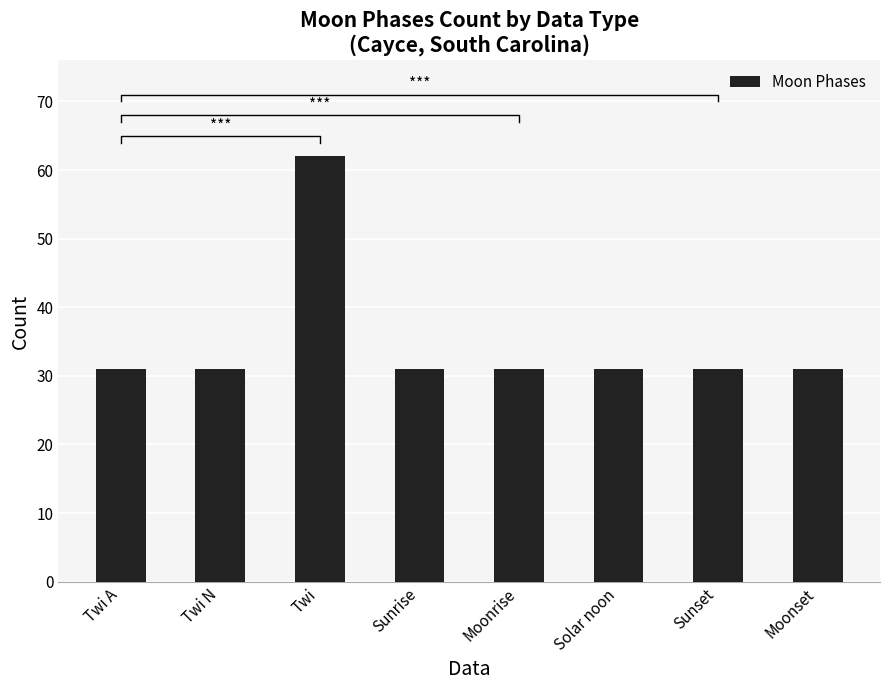

Rank the categories by value from lowest to highest.

Twi A, Twi N, Sunrise, Moonrise, Solar noon, Sunset, Moonset, Twi